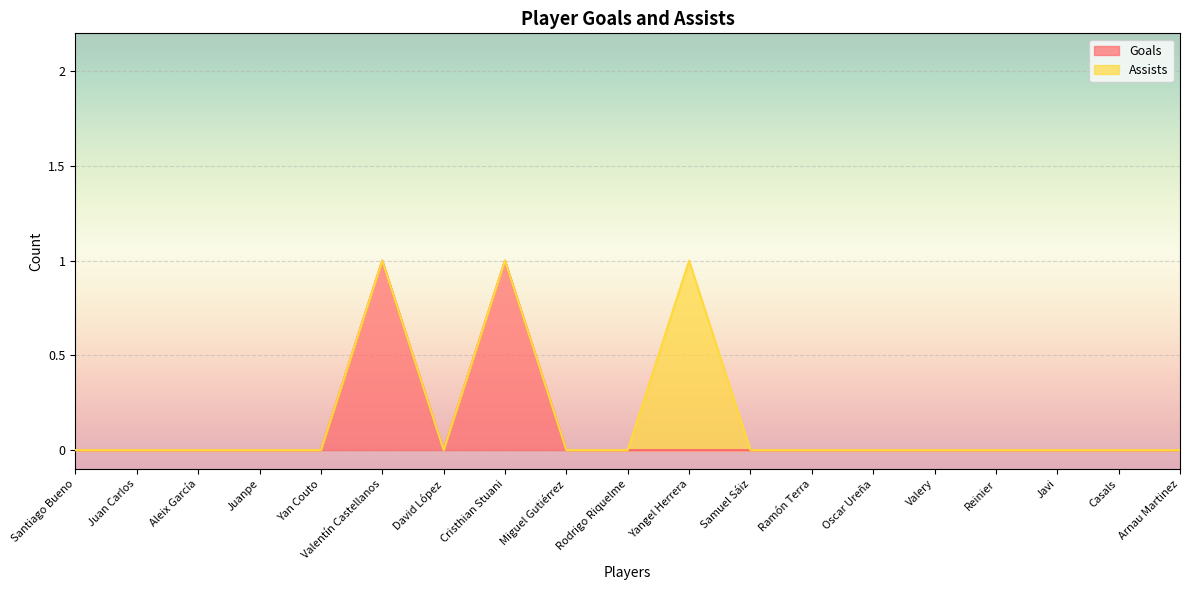

List the labels in order of value, largest first.

Valentín Castellanos, Cristhian Stuani, Santiago Bueno, Juan Carlos, Aleix García, Juanpe, Yan Couto, David López, Miguel Gutiérrez, Rodrigo Riquelme, Yangel Herrera, Samuel Sáiz, Ramón Terra, Oscar Ureña, Valery, Reinier, Javi, Casals, Arnau Martinez